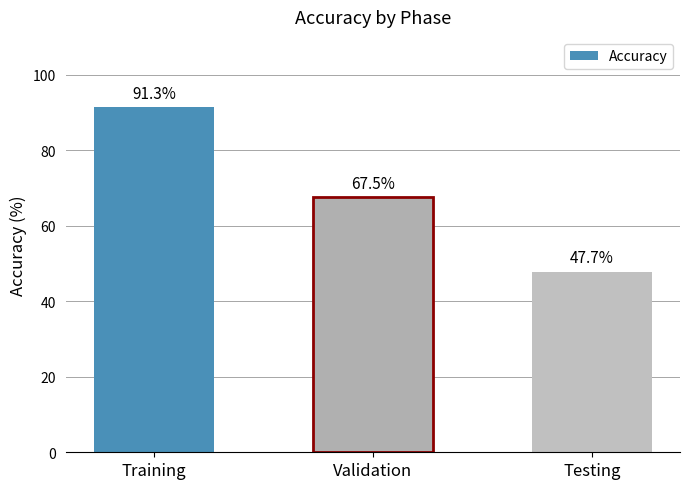

What position from the left is Validation?

2